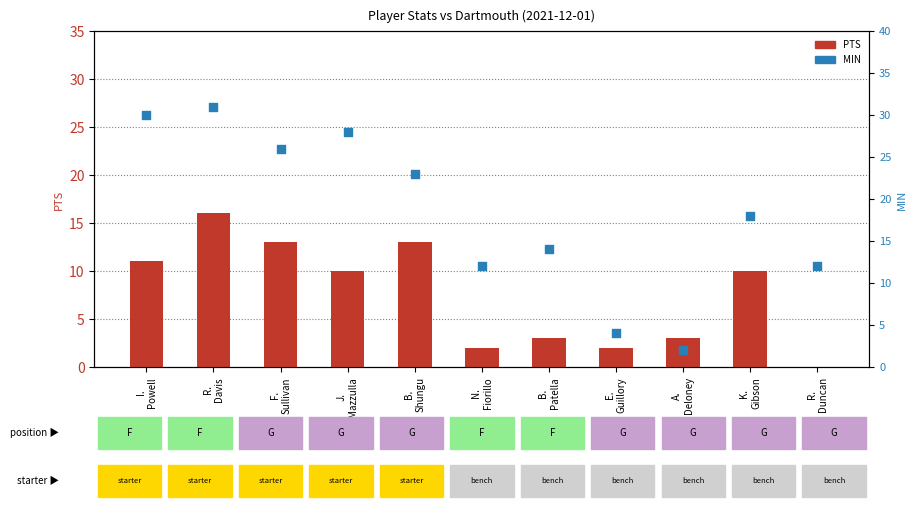

What are all the series names shown in the legend?

PTS, MIN